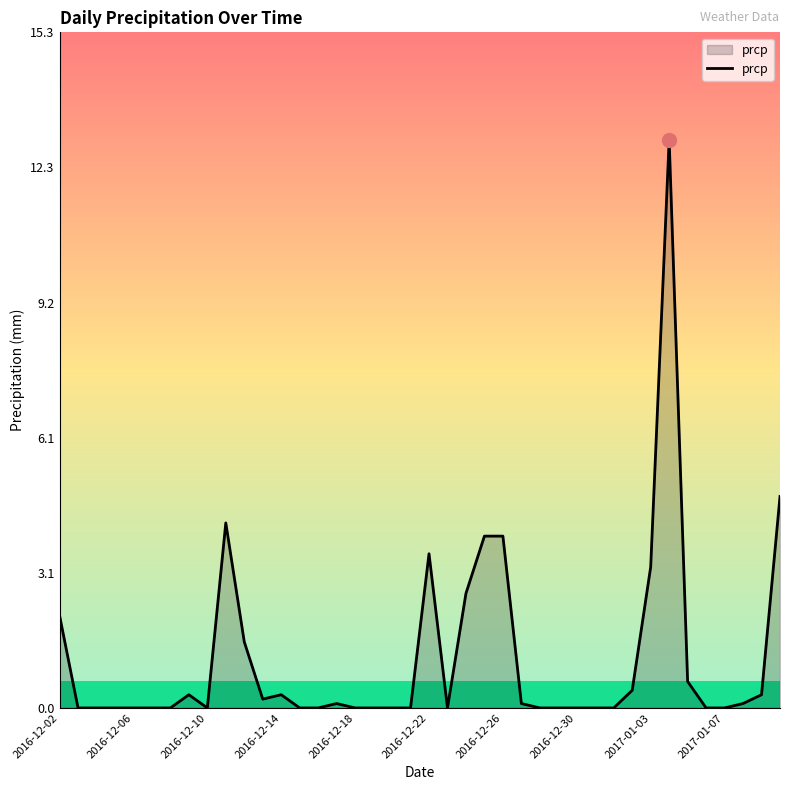

What is the difference between the maximum and minimum values?

12.9